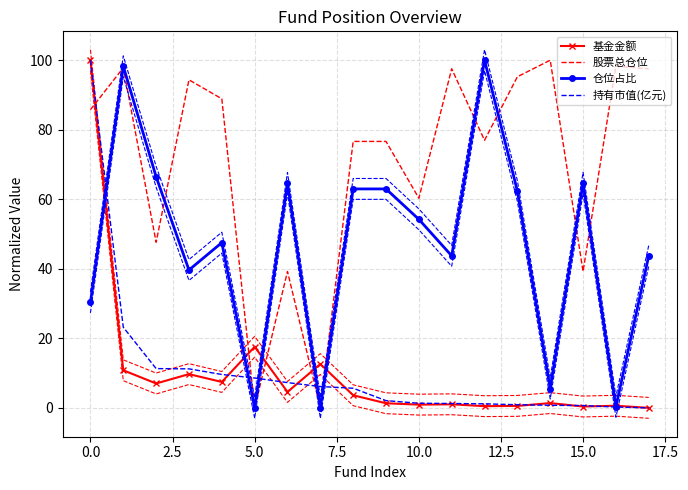

Between 12 and 16, which is larger?

16